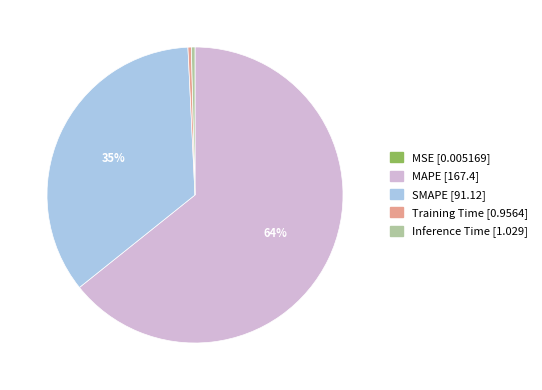

Do Inference Time and MAPE together represent more than half of the pie?

Yes